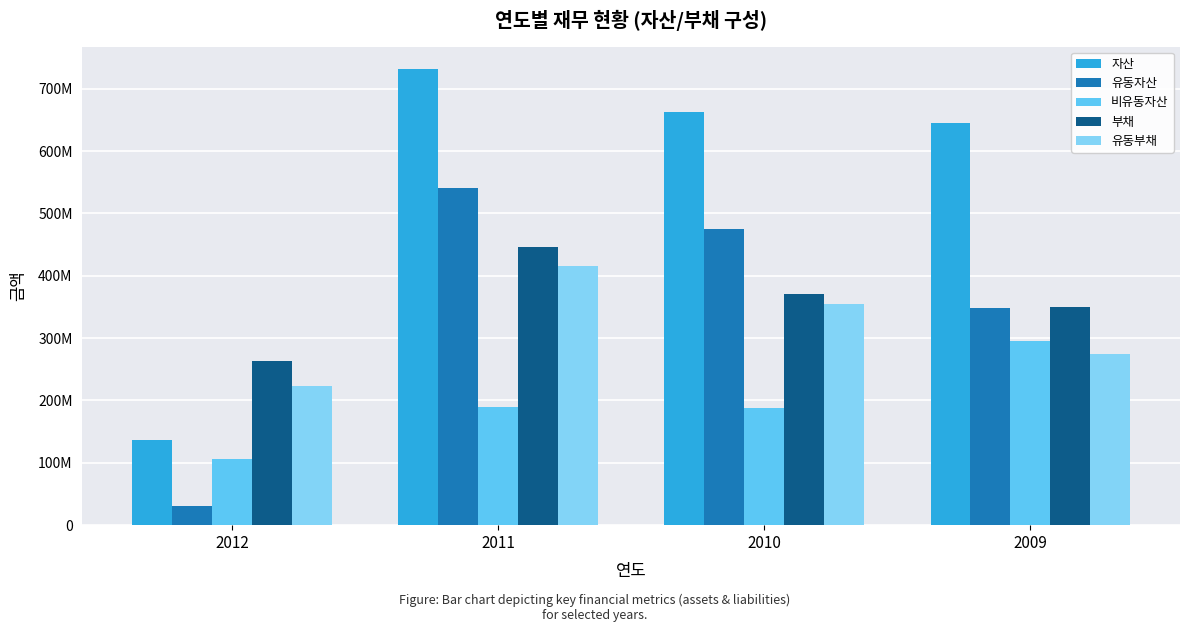

What is the sum of all 비유동자산 values?

778652162